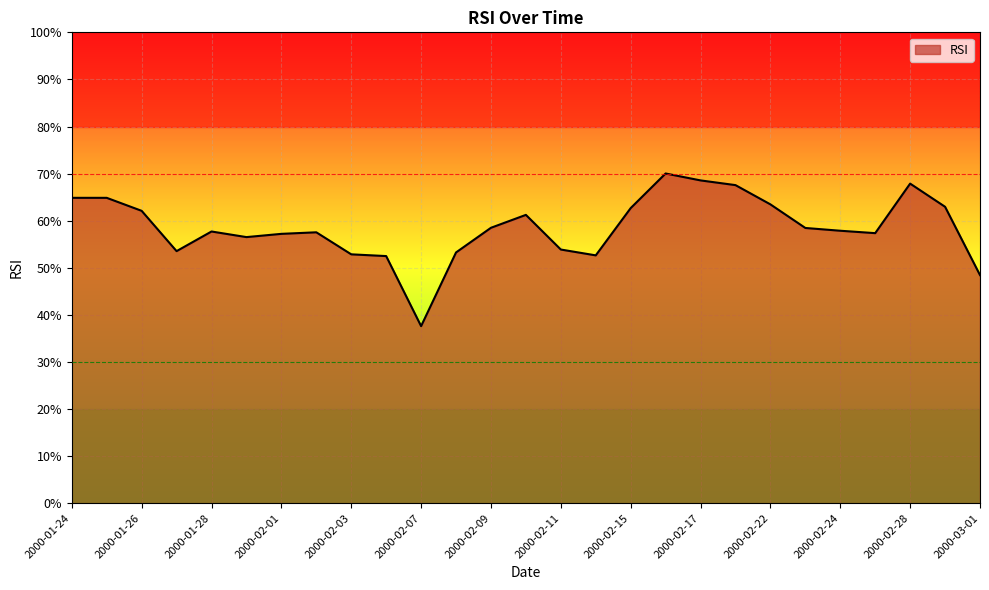

What is the difference between the maximum and minimum values?

32.4